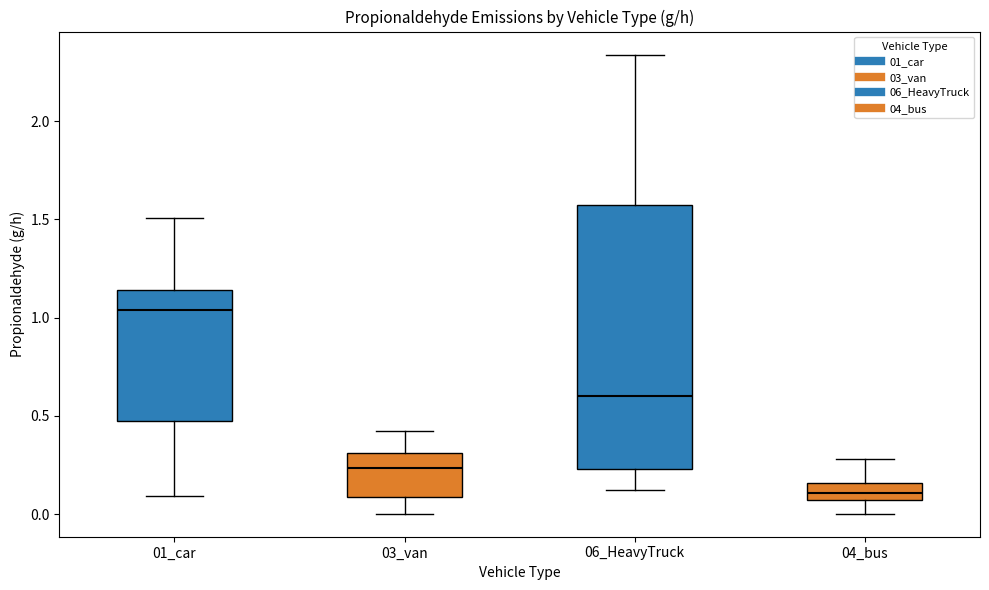

Which box's median line is the lowest?

04_bus